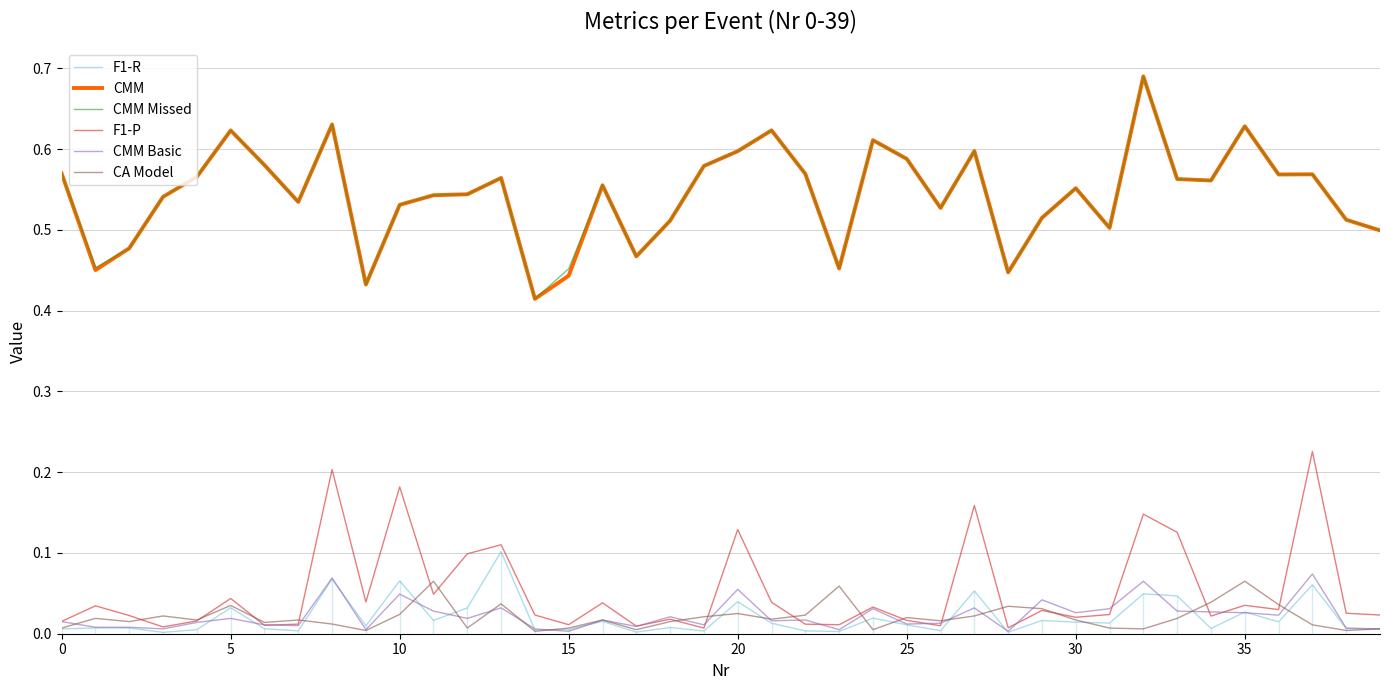

How many distinct data groups are displayed?

6